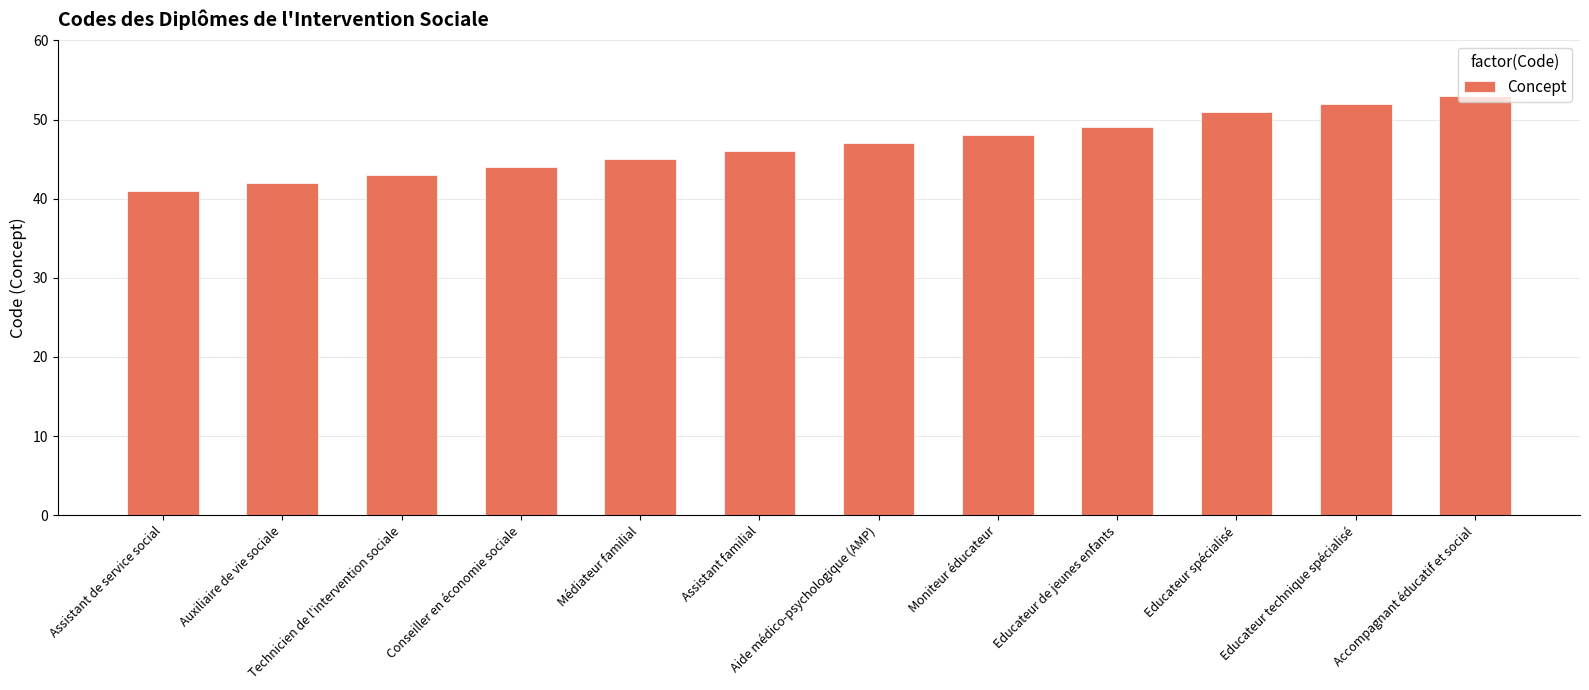

Rank the categories by value from lowest to highest.

Assistant de service social, Auxiliaire de vie sociale, Technicien de l'intervention sociale, Conseiller en économie sociale, Médiateur familial, Assistant familial, Aide médico-psychologique (AMP), Moniteur éducateur, Educateur de jeunes enfants, Educateur spécialisé, Educateur technique spécialisé, Accompagnant éducatif et social